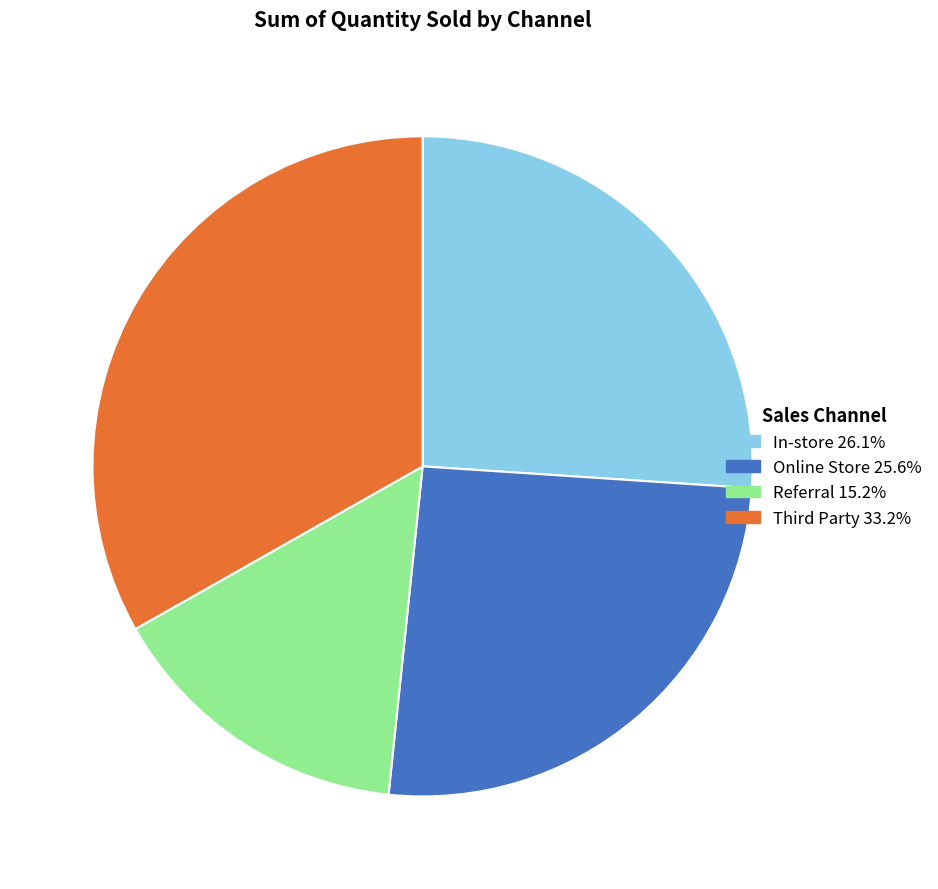

What is the ratio of the value at In-store to the value at Referral?

1.7